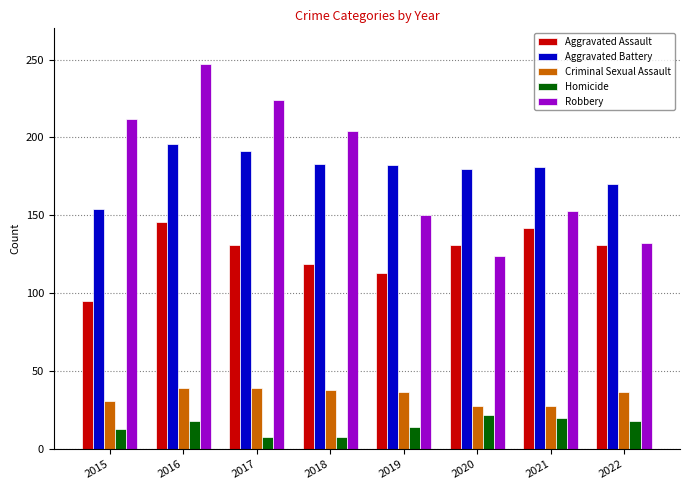

Which series changed the most between 2015 and 2017?

Aggravated Battery